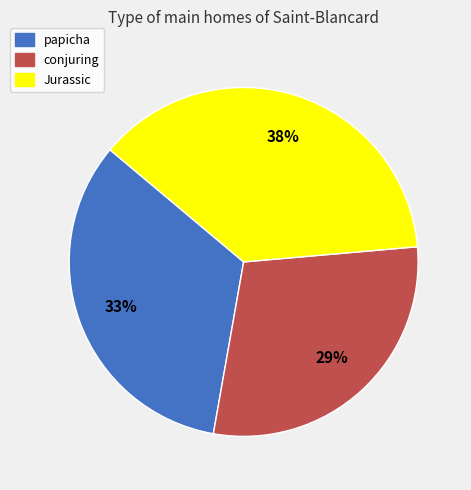

Between Jurassic and papicha, which is larger?

Jurassic